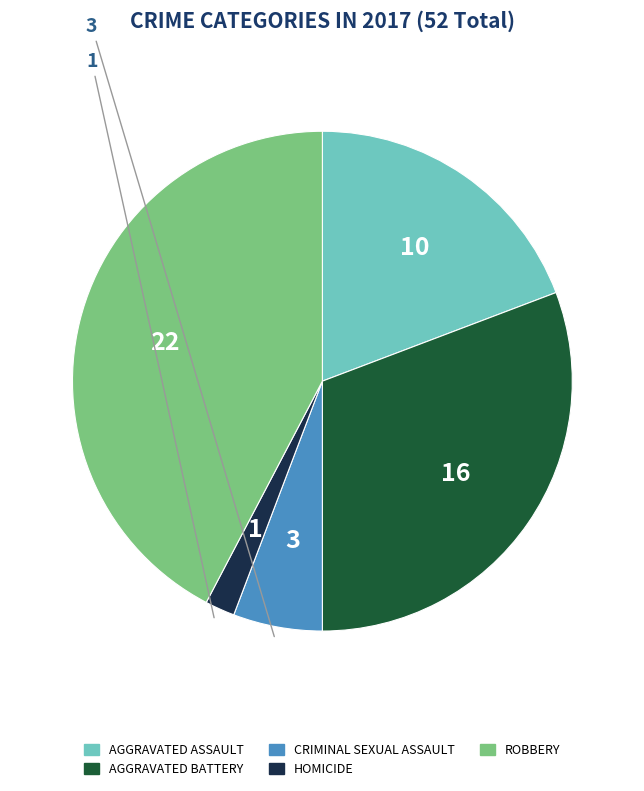

Does any single category account for the majority?

No